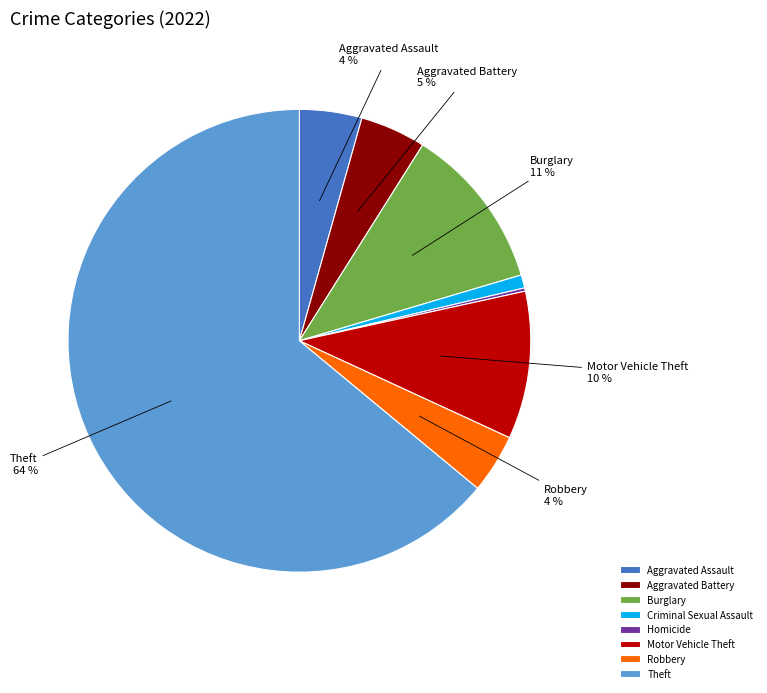

Is it true that Theft is 58% of the pie?

False